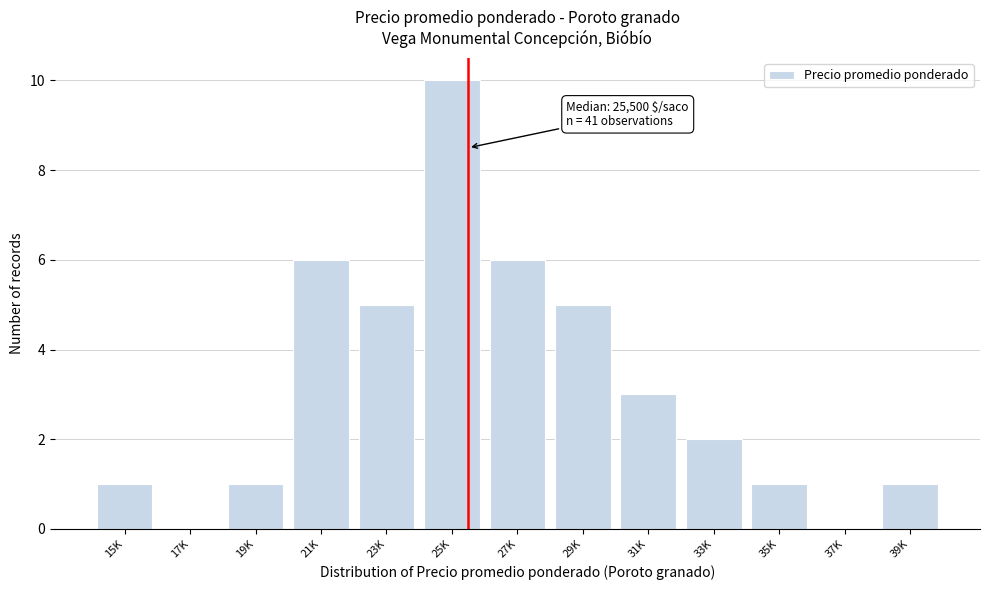

Reading left to right, extract all data points from this chart.

15K=1	17K=0	19K=1	21K=6	23K=5	25K=10	27K=6	29K=5	31K=3	33K=2	35K=1	37K=0	39K=1